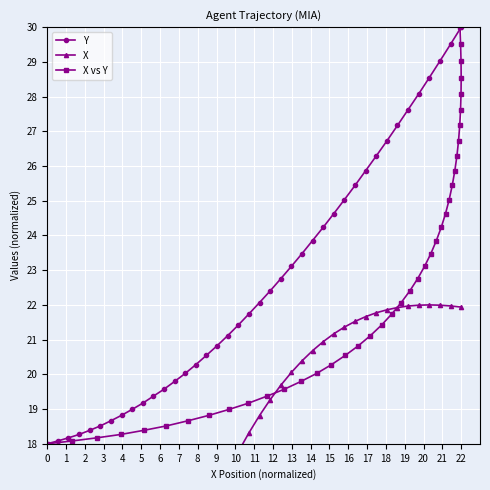

What is the highest value of the Y series?

30.0